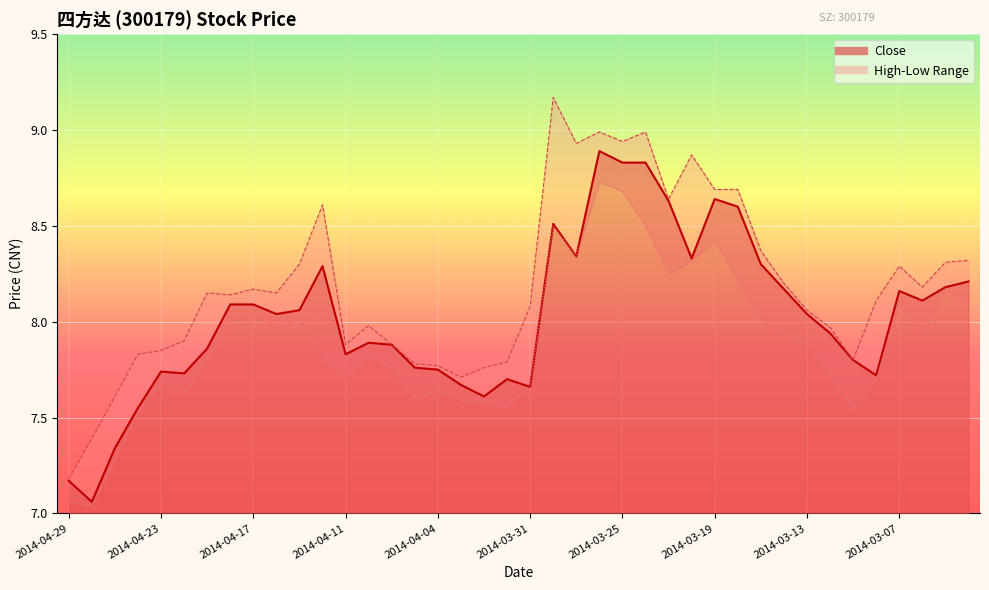

Rank the series by their maximum value, from highest to lowest.

High, Close, Low